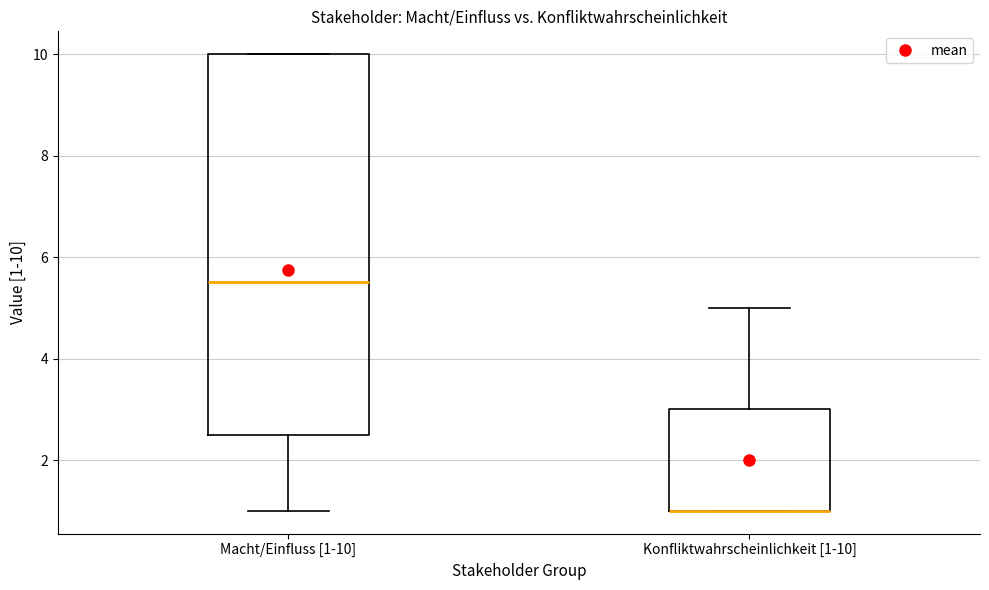

Reading left to right, transcribe this box plot: for each box, give where its median line is, the range the box spans, and where its two whiskers end, as read against the y-axis. The values are not printed on the chart, so give them approximately, as read against the axis.

Macht/Einfluss [1-10]: median 5.6, box 2.6 to 10.0, whiskers 1.0 to 10.0
Konfliktwahrscheinlichkeit [1-10]: median 1.0 (drawn on the box's lower edge), box 1.0 to 3.0, whiskers 1.0 to 5.0